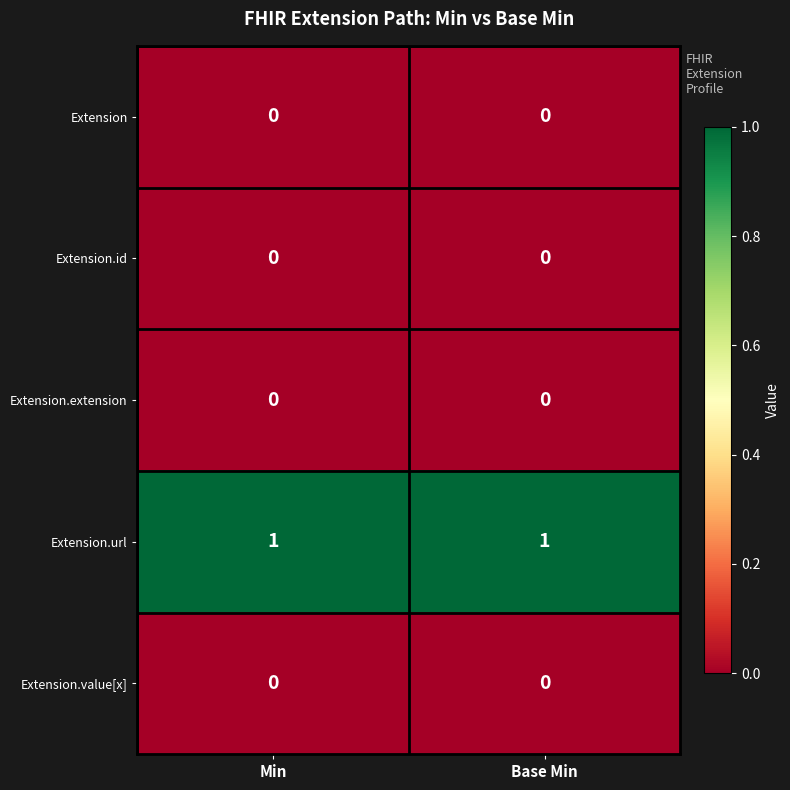

What is the difference between the highest and lowest values at Min?

1